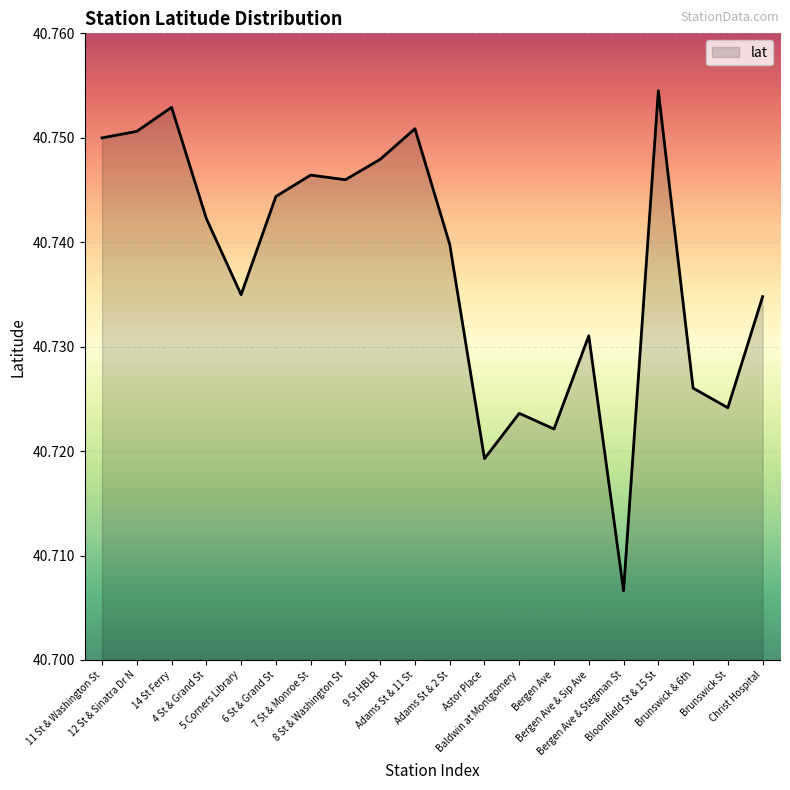

True or false: the data shows 40.8 at Bloomfield St & 15 St.

True